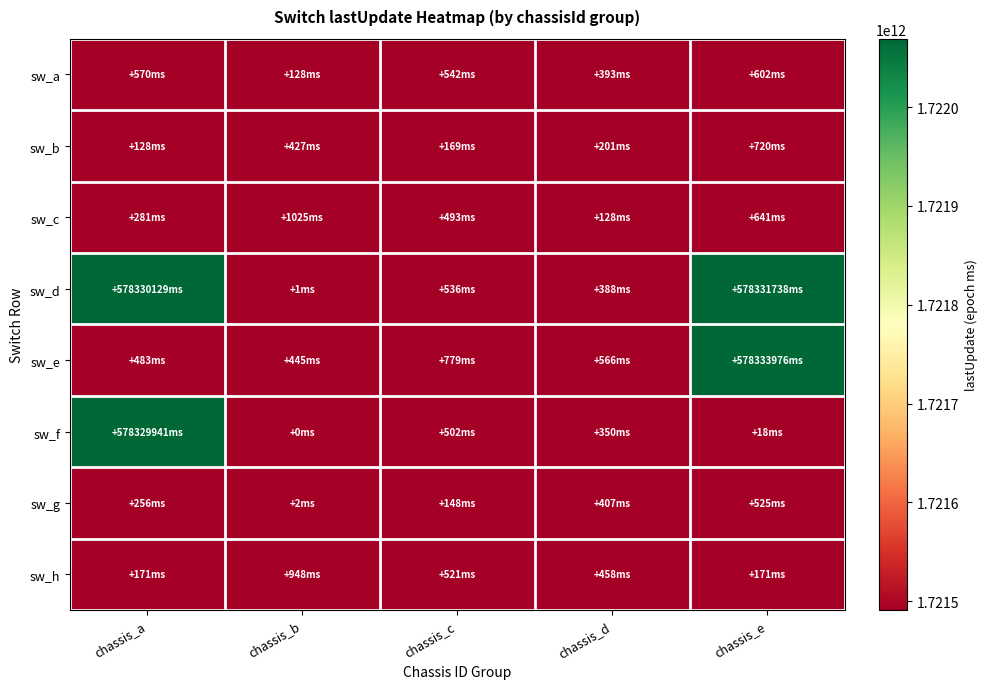

Rank the categories by sw_g value from lowest to highest.

chassis_b, chassis_c, chassis_a, chassis_d, chassis_e